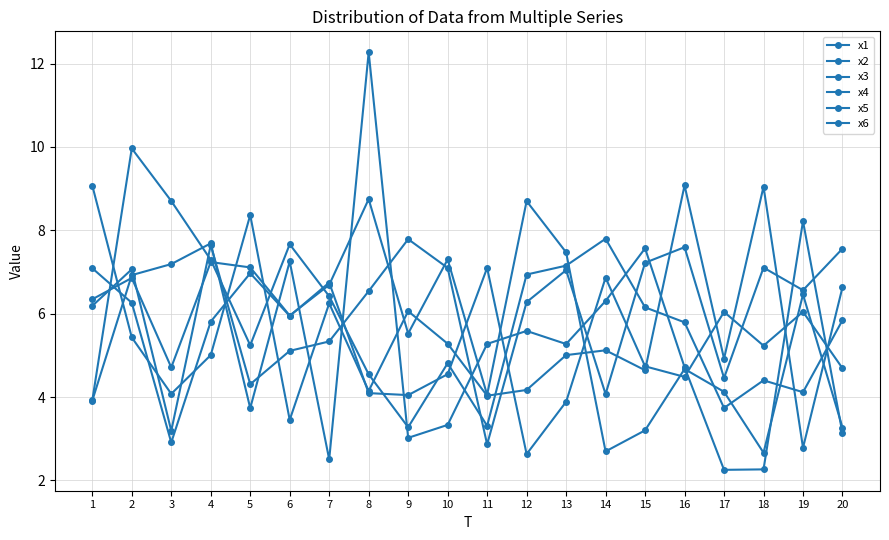

Does the chart have visible grid lines?

Yes